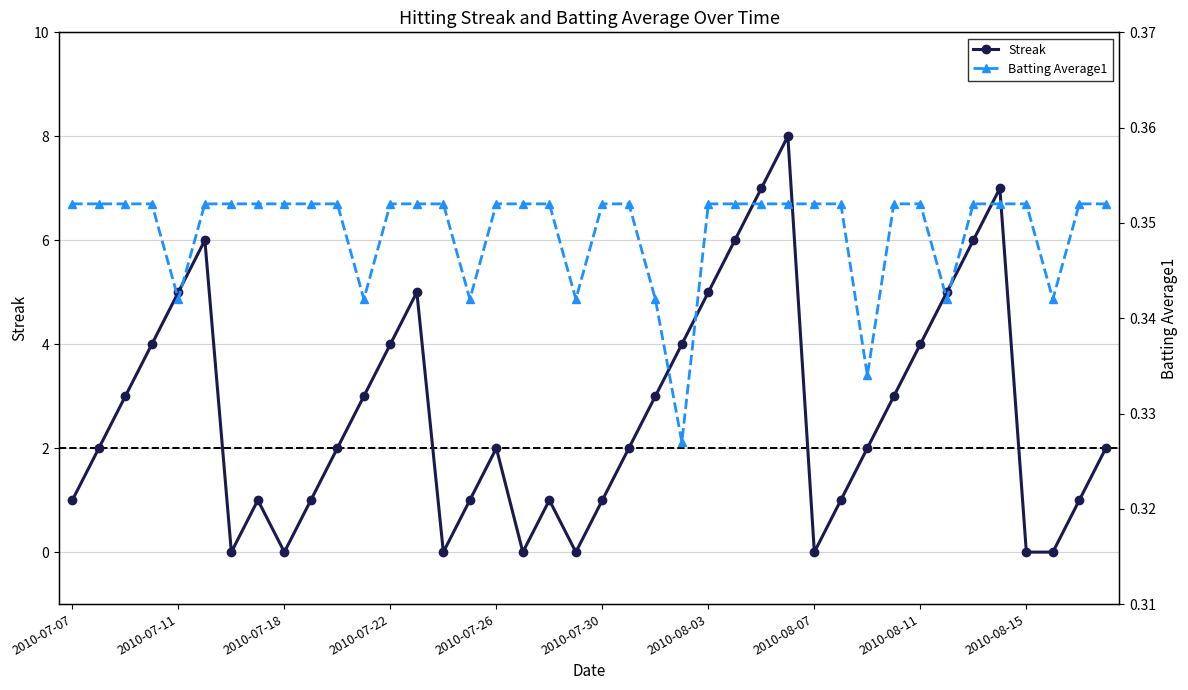

How many times do Batting Average1 and Streak cross each other?

14